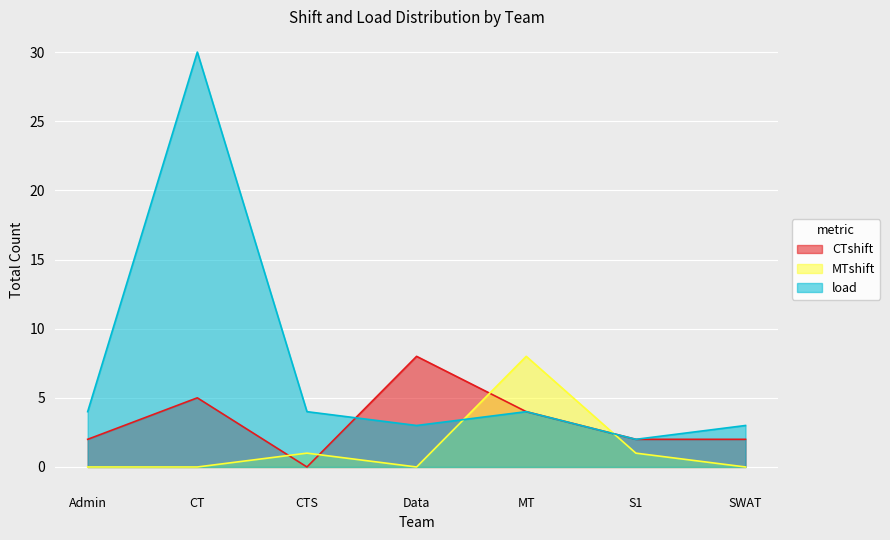

True or false: load and MTshift intersect in this chart.

True